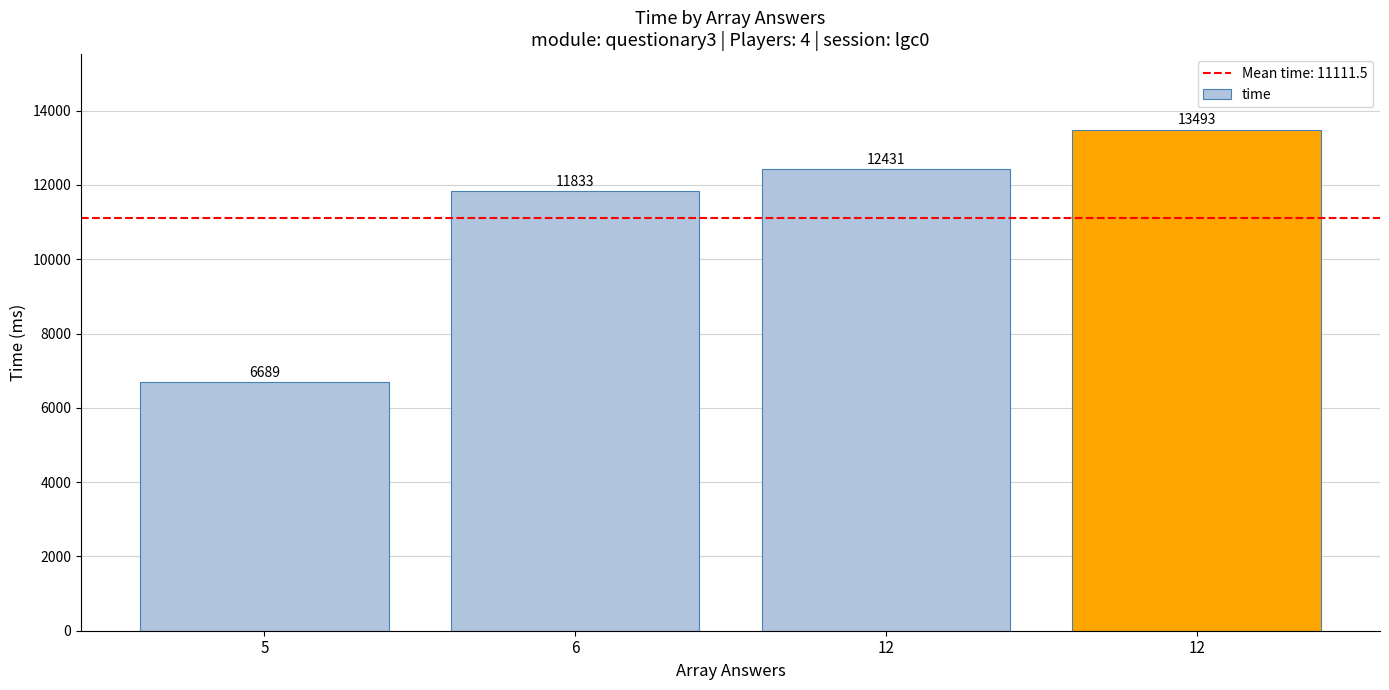

List the labels in order of value, largest first.

12, 12, 6, 5